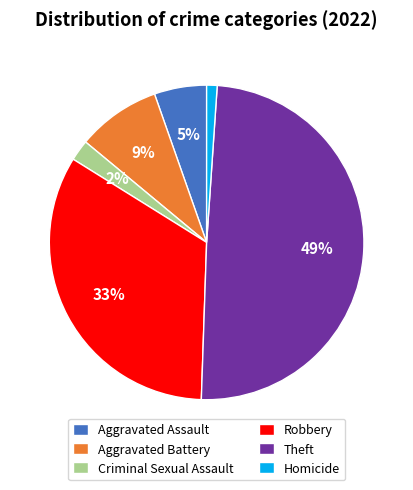

Does any single category account for the majority?

No